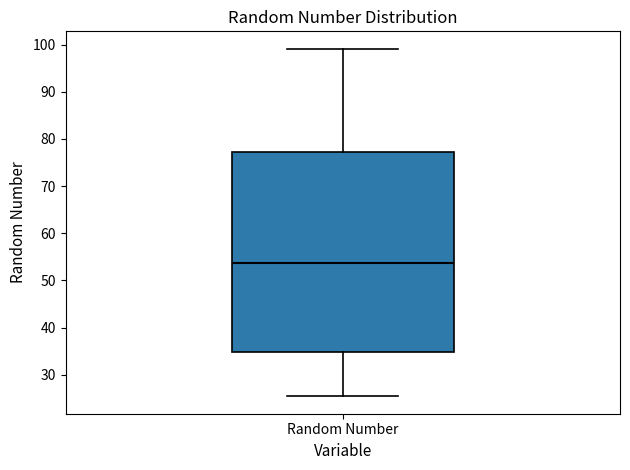

Transcribe this box plot: give where the median line is, the range the box spans, and where the two whiskers end, as read against the y-axis. The values are not printed on the chart, so give them approximately, as read against the axis.

median 54, box 35 to 77, whiskers 25 to 99